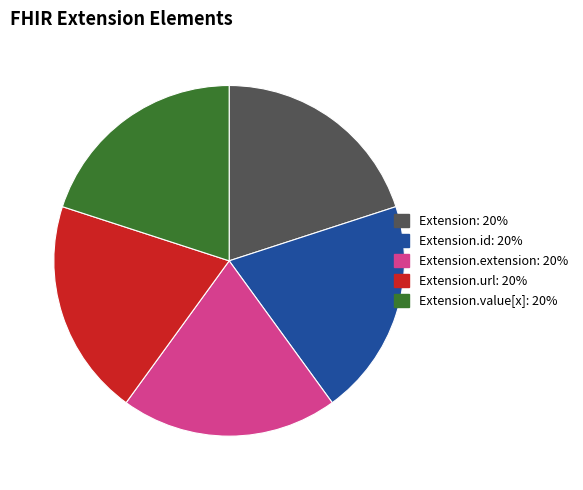

Does any single category account for the majority?

No